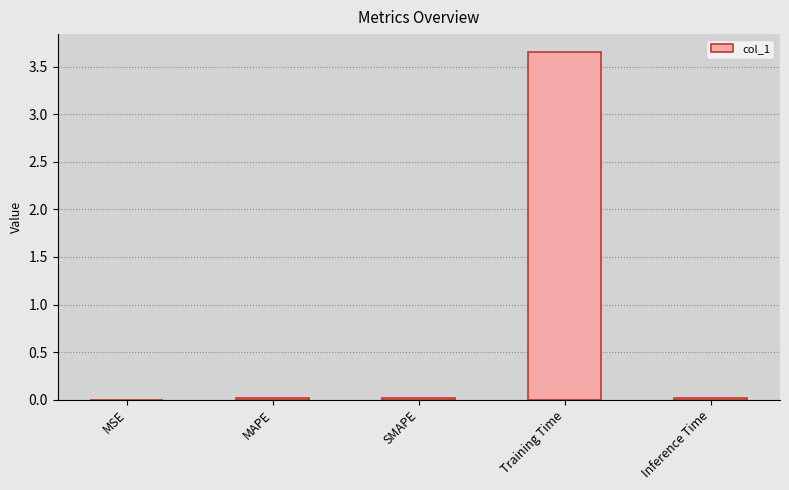

True or false: the data shows 0.0 at MSE.

True